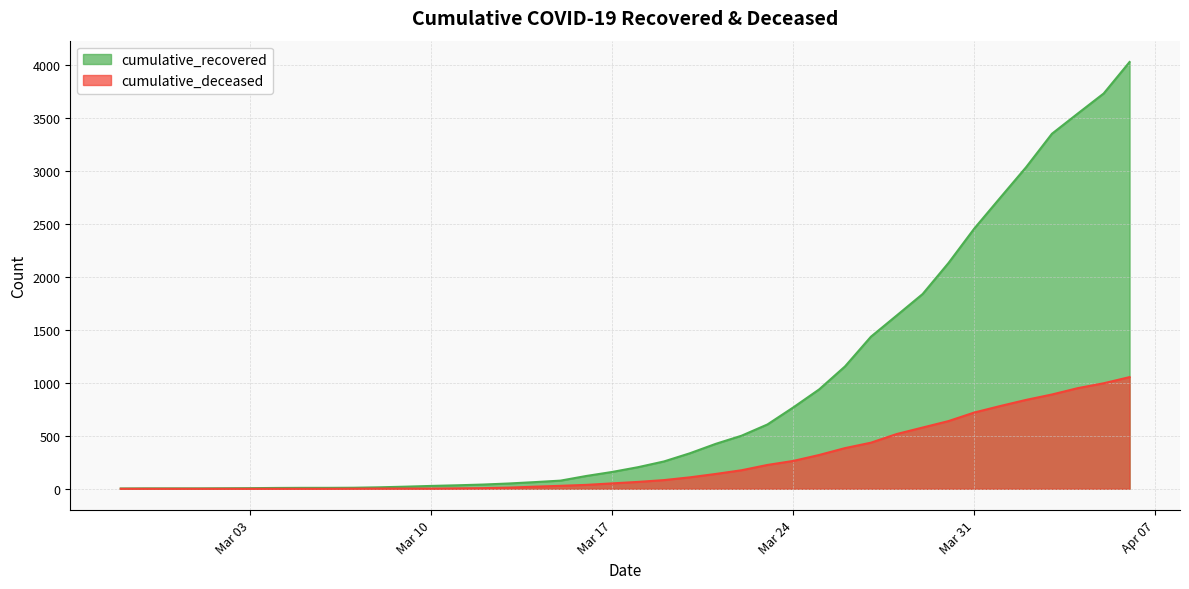

What is the minimum value for cumulative_recovered?

3